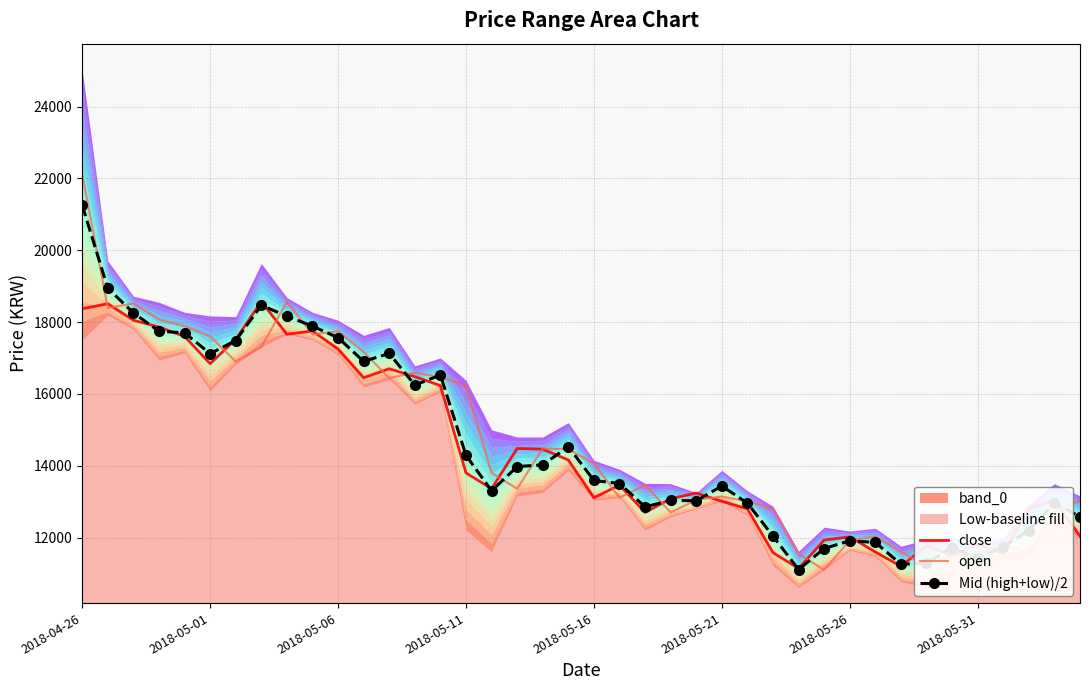

How many lines are shown in the chart?

3